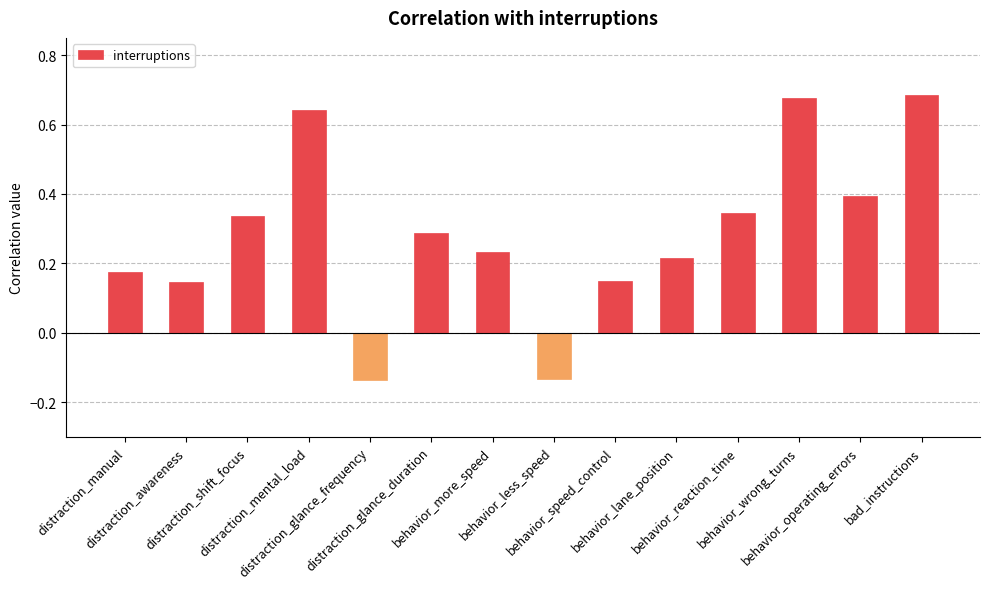

What is the difference between the second highest and minimum values?

0.8